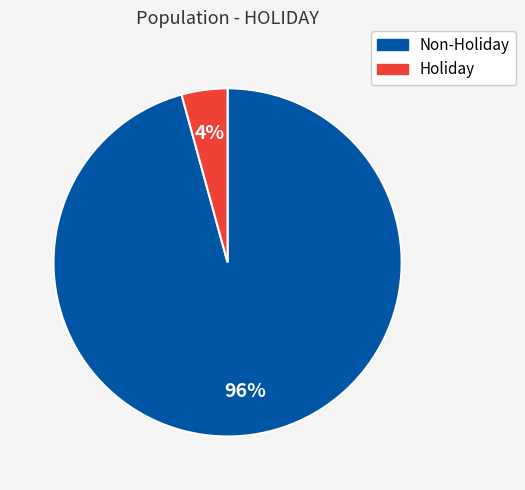

Is there any slice that represents more than half of the pie?

Yes